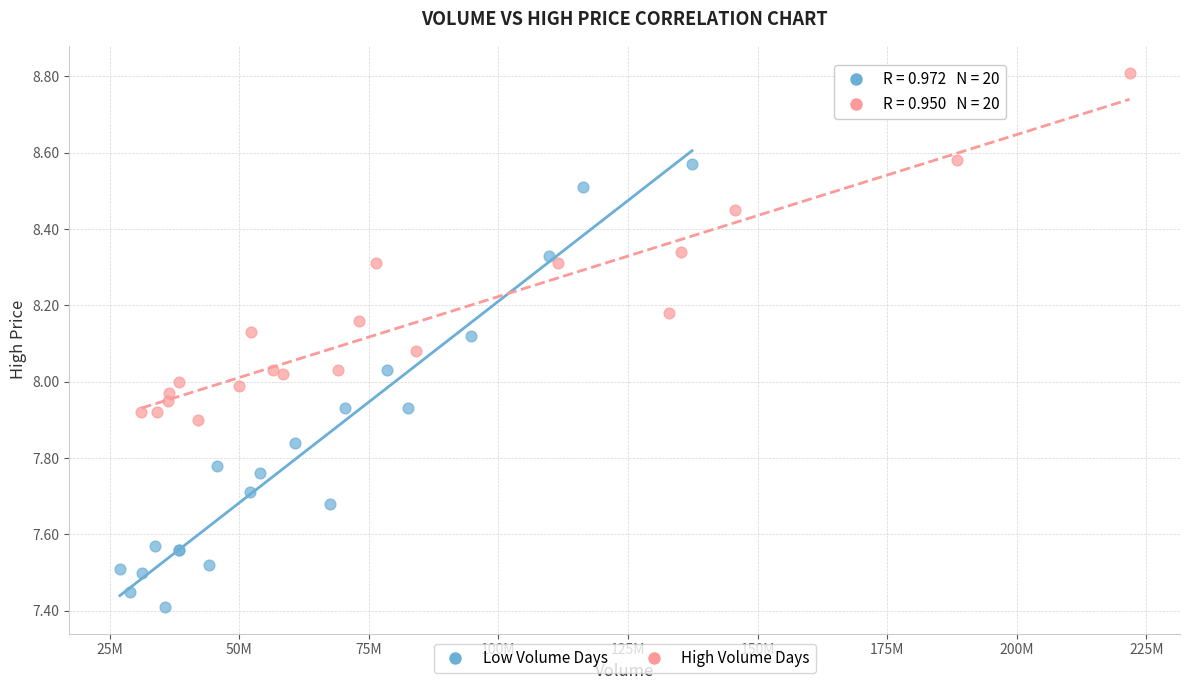

Which series reaches the maximum Y coordinate?

High Volume Days